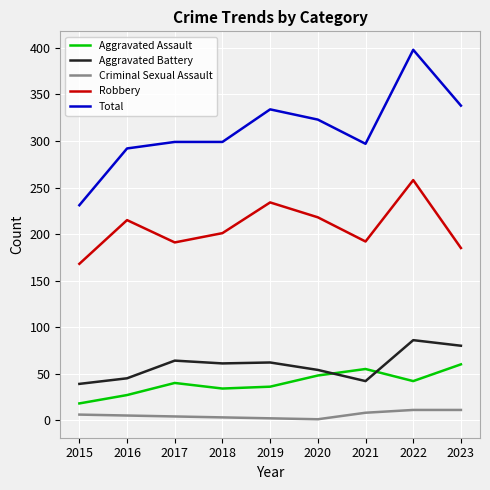

How many values in the Criminal Sexual Assault series are below 5?

4